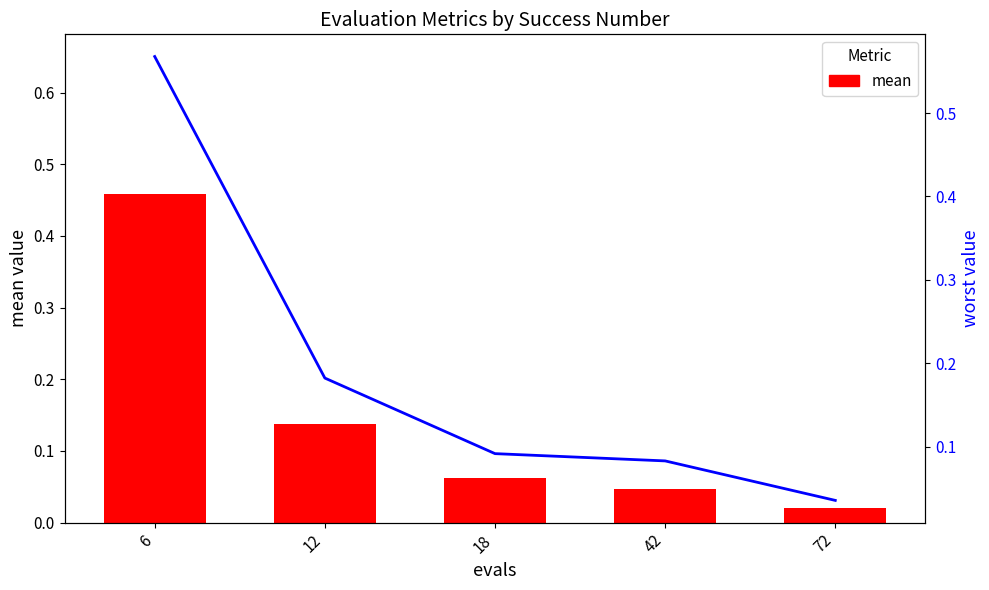

At how many categories does at least one series exceed 0?

5